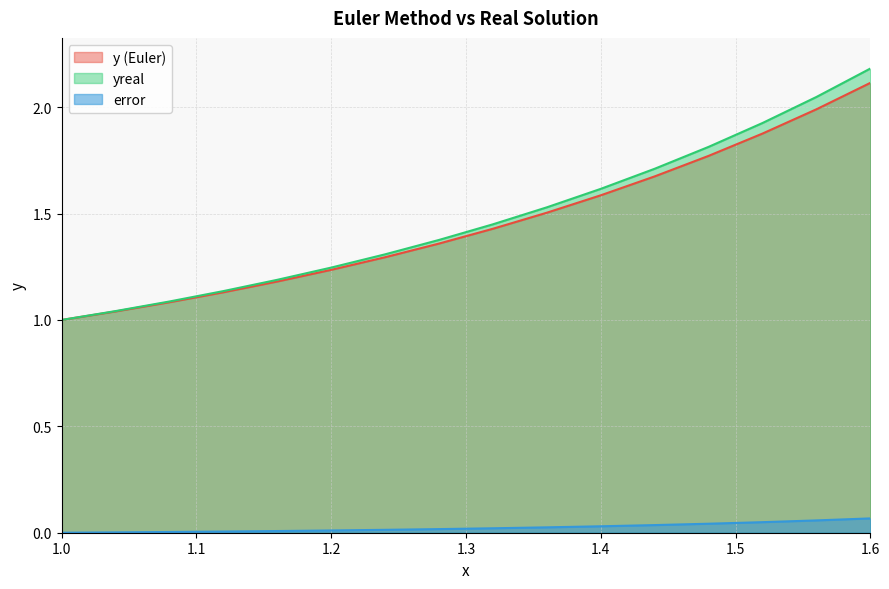

Is the value of yreal at 1.0 greater than the value of error at 1.2?

Yes